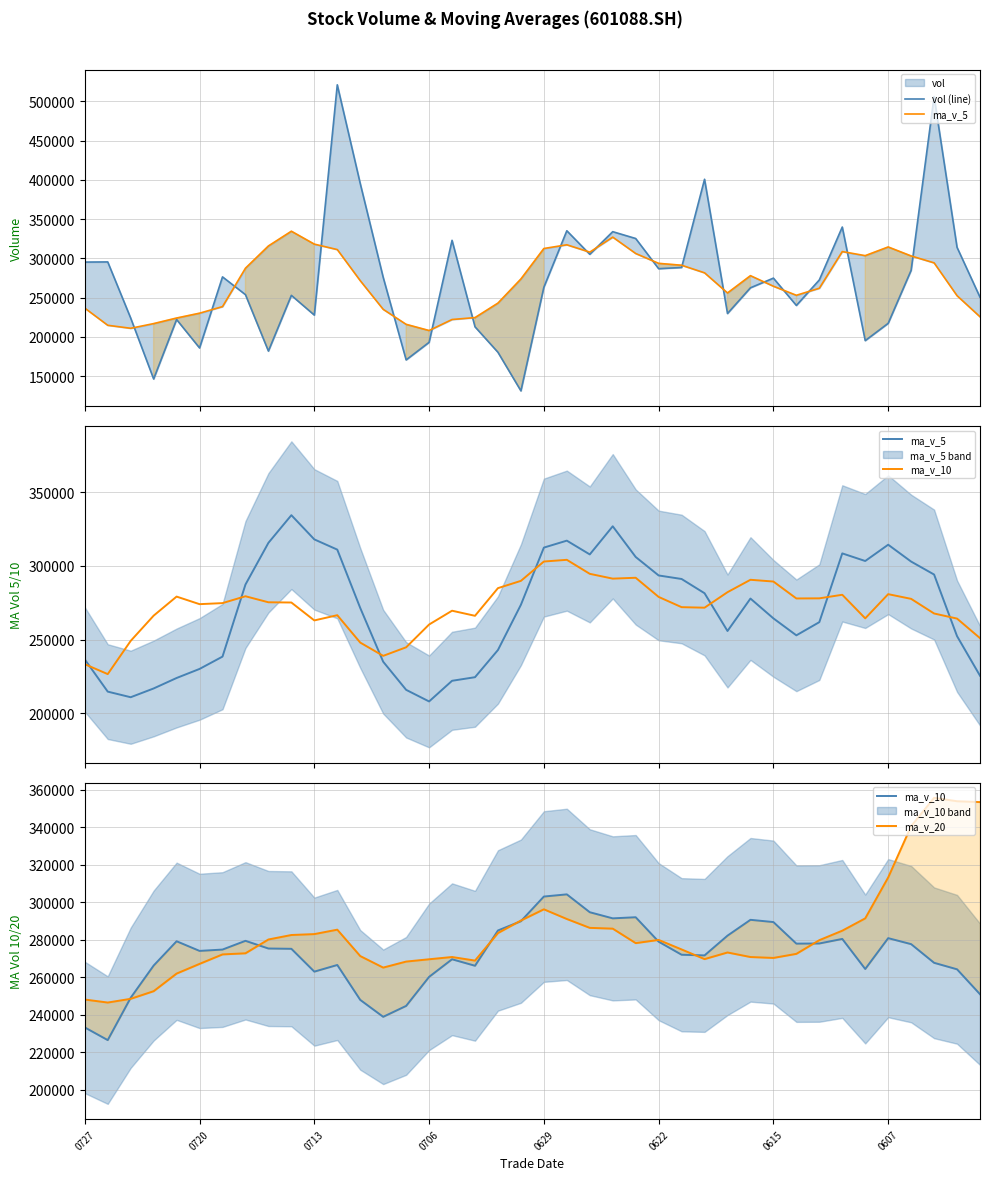

True or false: ma_v_5 has a value of 80953.3 at 13.

False